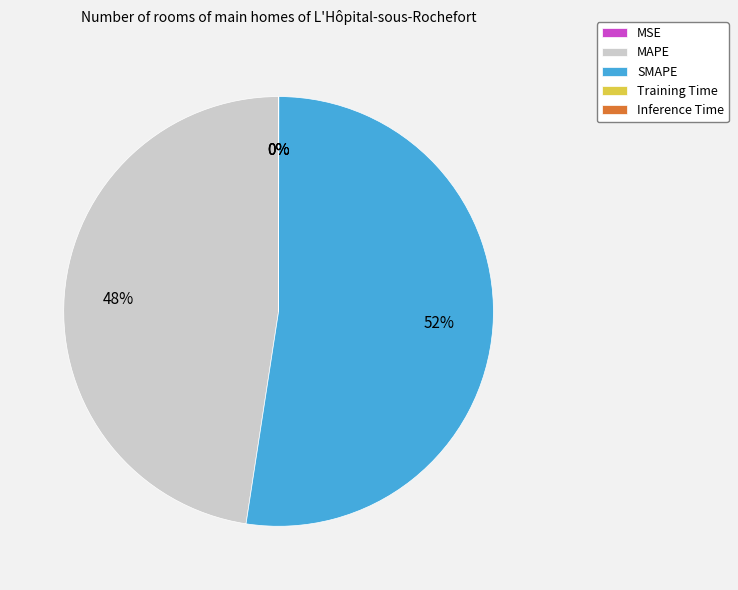

To the nearest percent, what is the average slice percentage?

20%